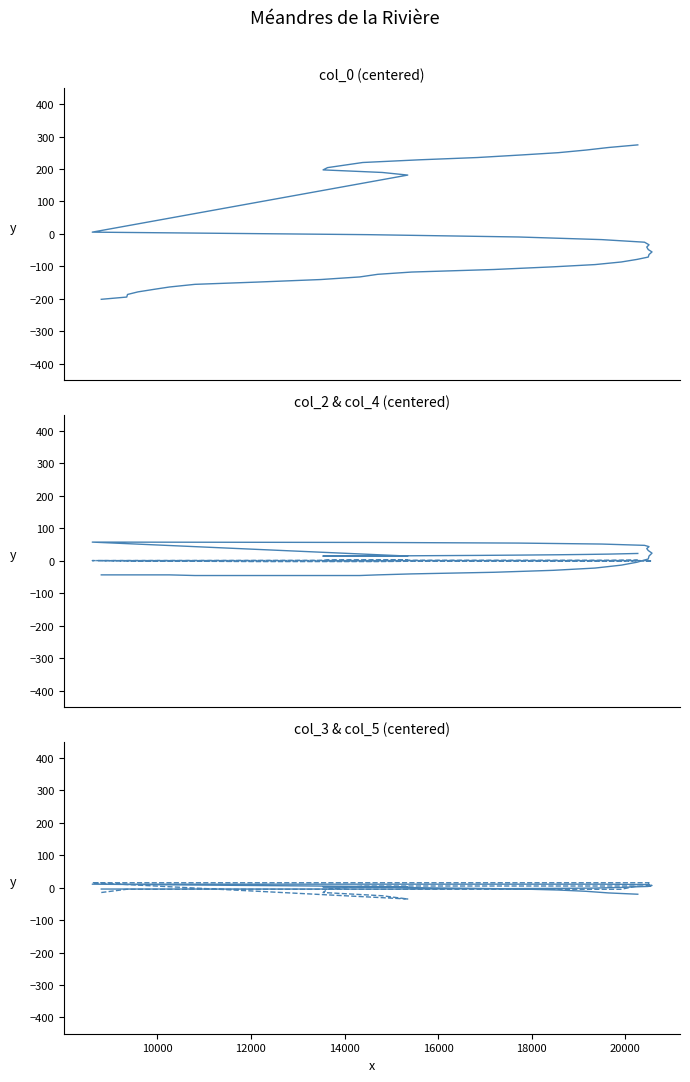

What is the difference between the maximum and minimum values in the col_4 series?

5.0